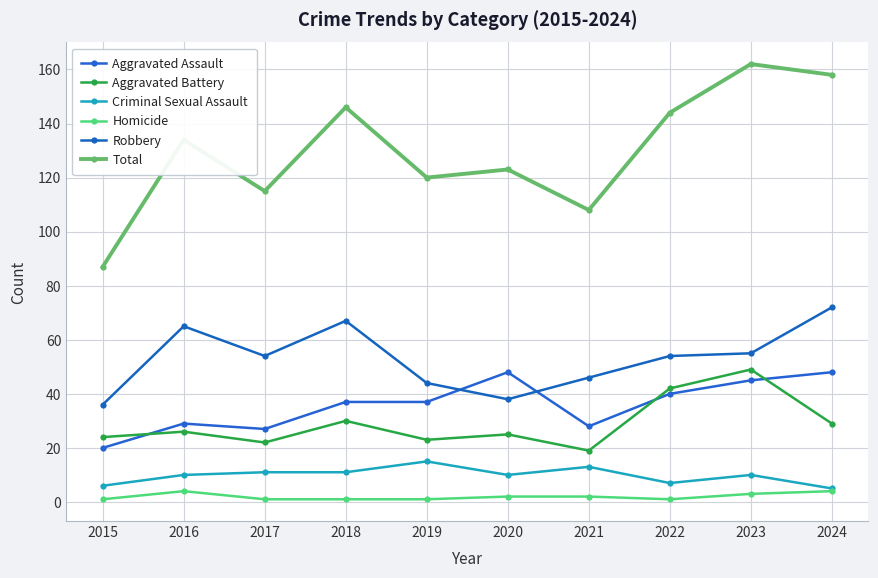

List the labels in order of Aggravated Battery value, largest first.

2023, 2022, 2018, 2024, 2016, 2020, 2015, 2019, 2017, 2021